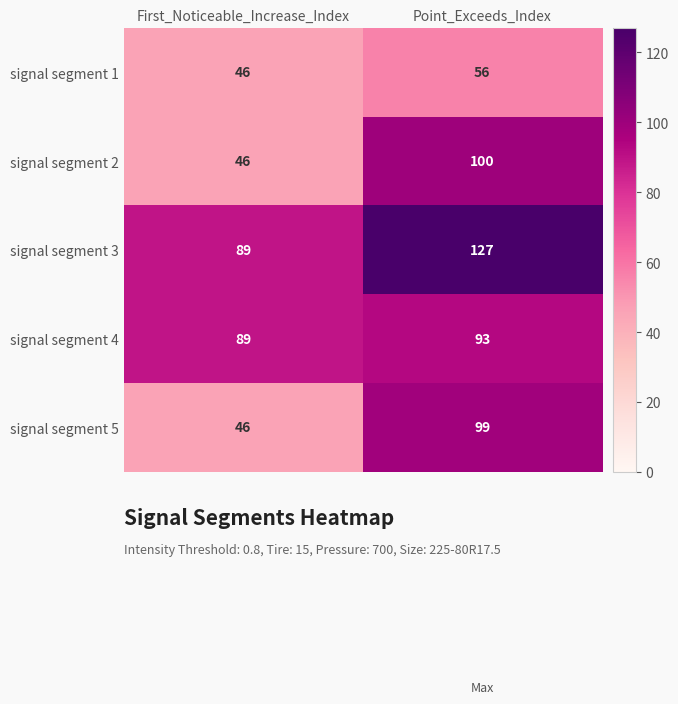

What is the minimum value shown in the chart?

46